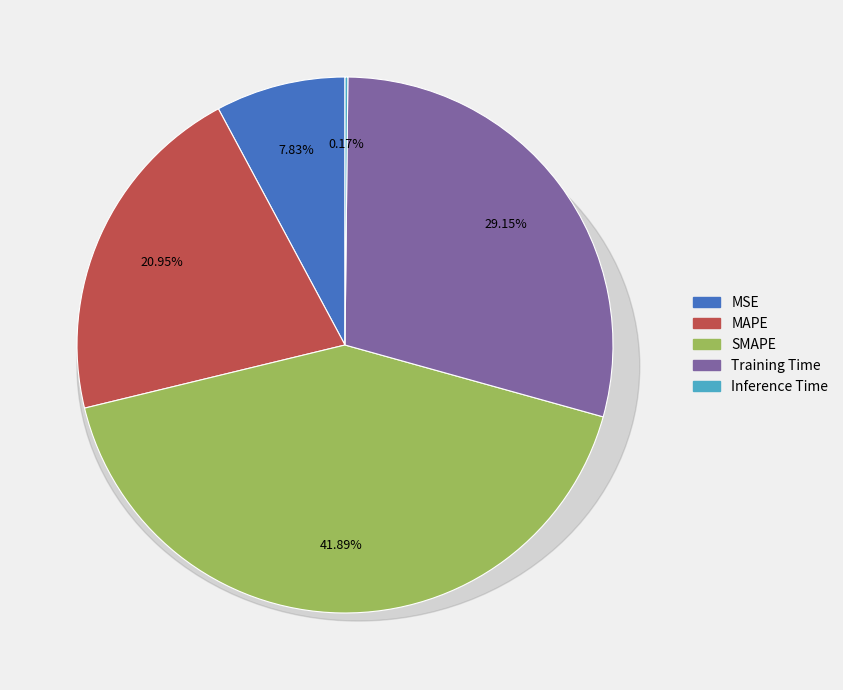

What is the smallest slice in the pie chart?

Inference Time